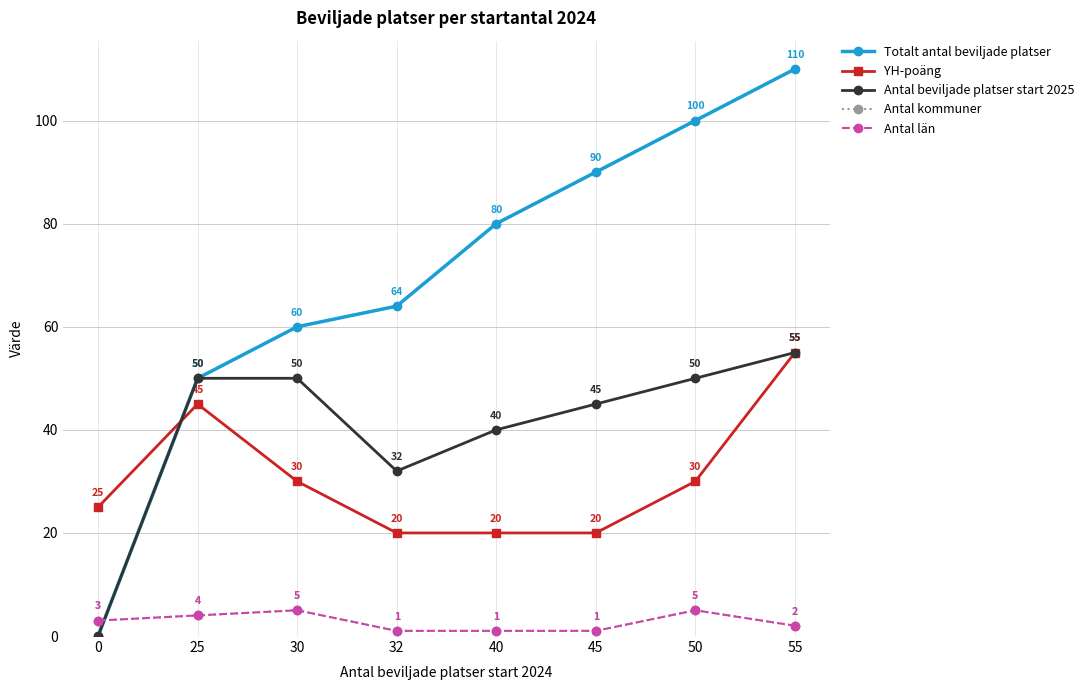

Does the chart have visible grid lines?

Yes